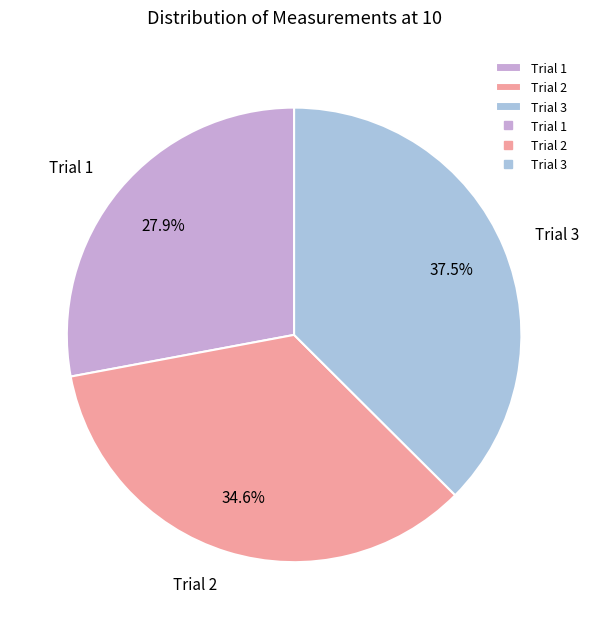

To the nearest percent, what percentage of the pie is Trial 1?

28%